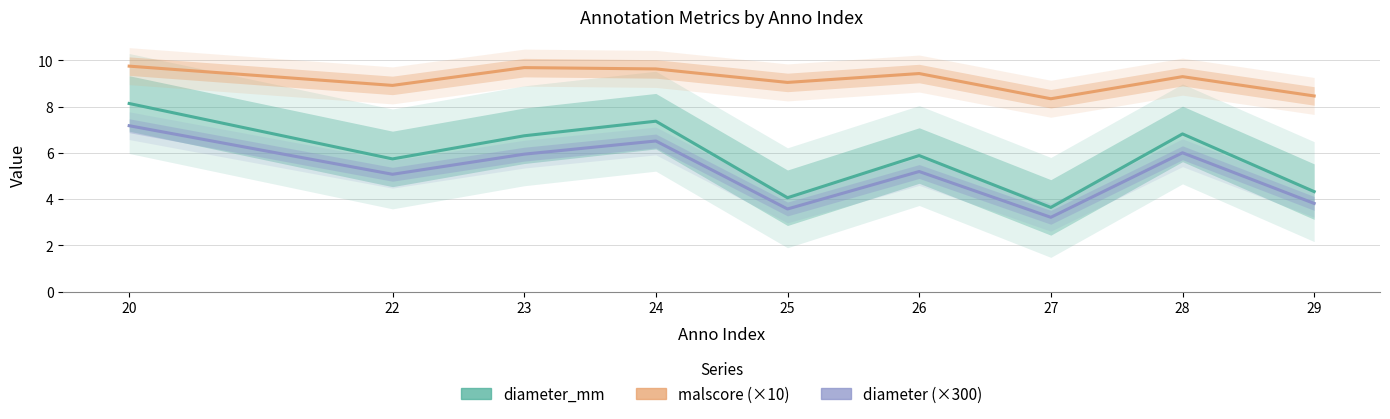

What is the sum of the diameter values at 24 and 26?

11.7